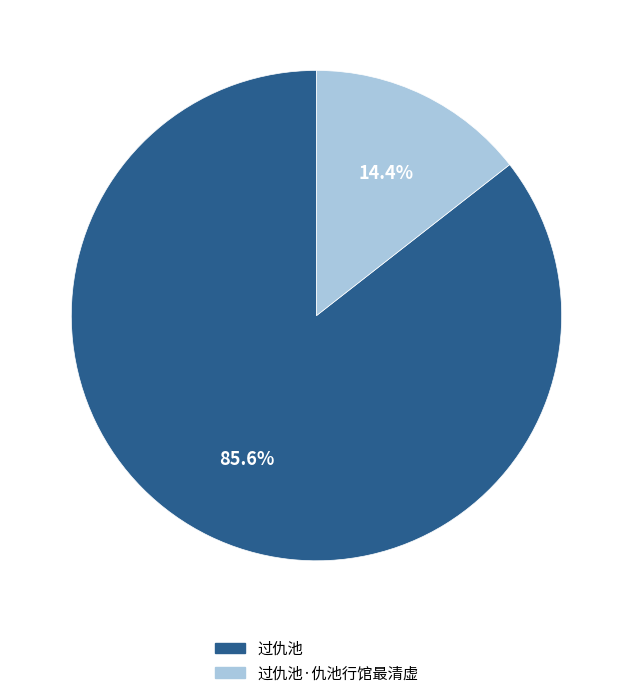

Is there a majority slice in this chart?

Yes